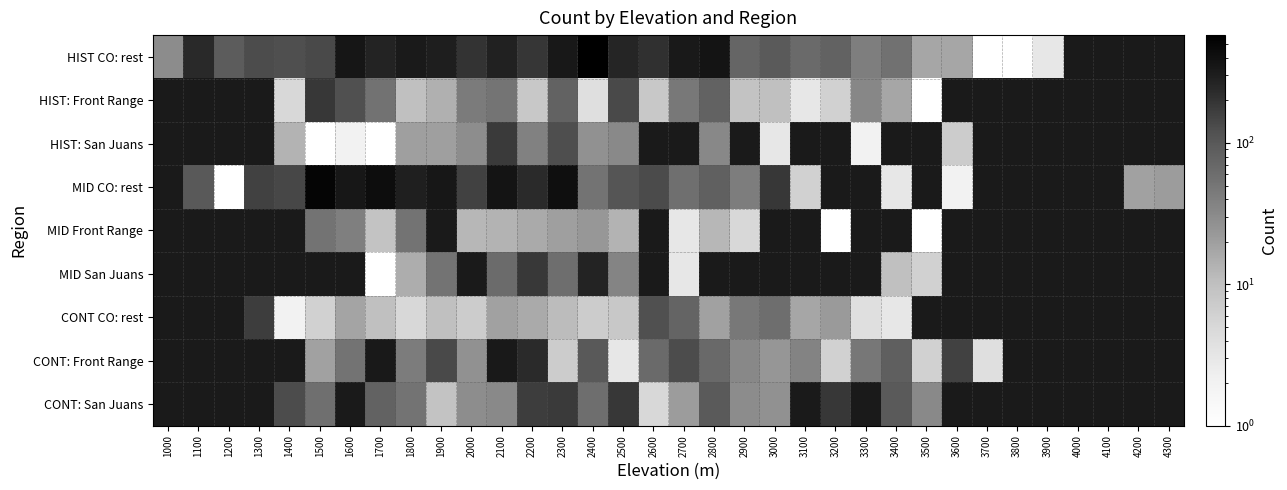

What is the sum of the CONT CO: rest values at 1400 and 1300?

170.0